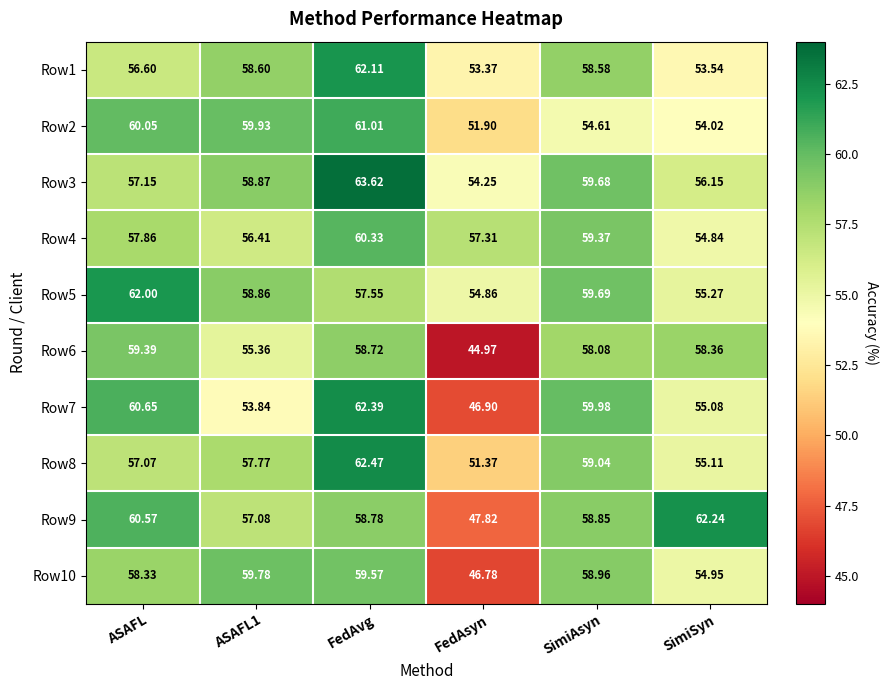

At which category is the sum across all series the highest?

FedAvg